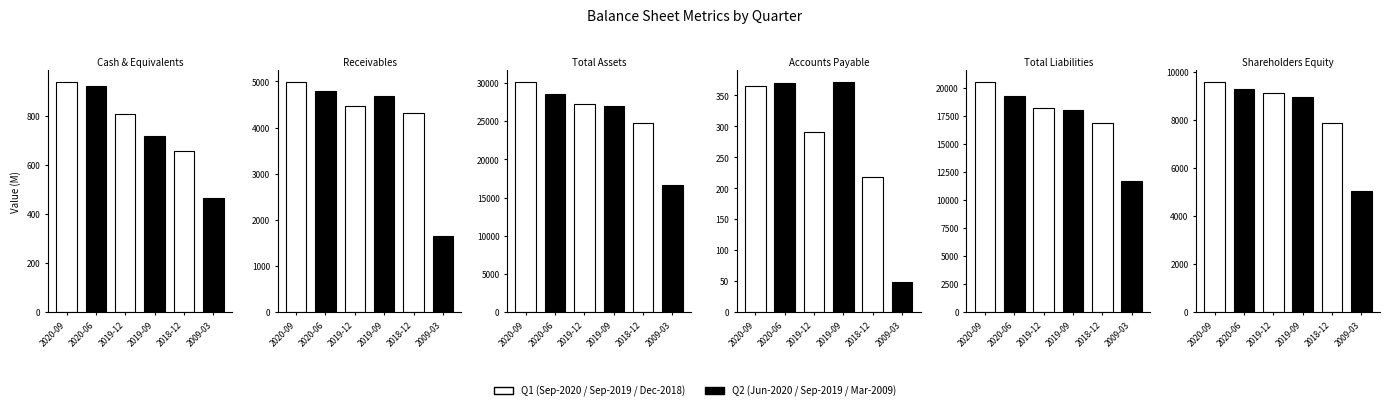

Which series changed the most between 2019-09-30 and 2018-12-31?

Total Assets